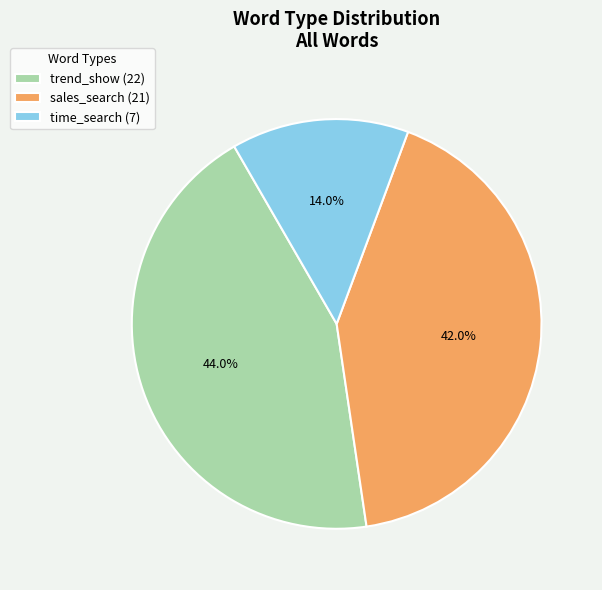

Is there a majority slice in this chart?

No